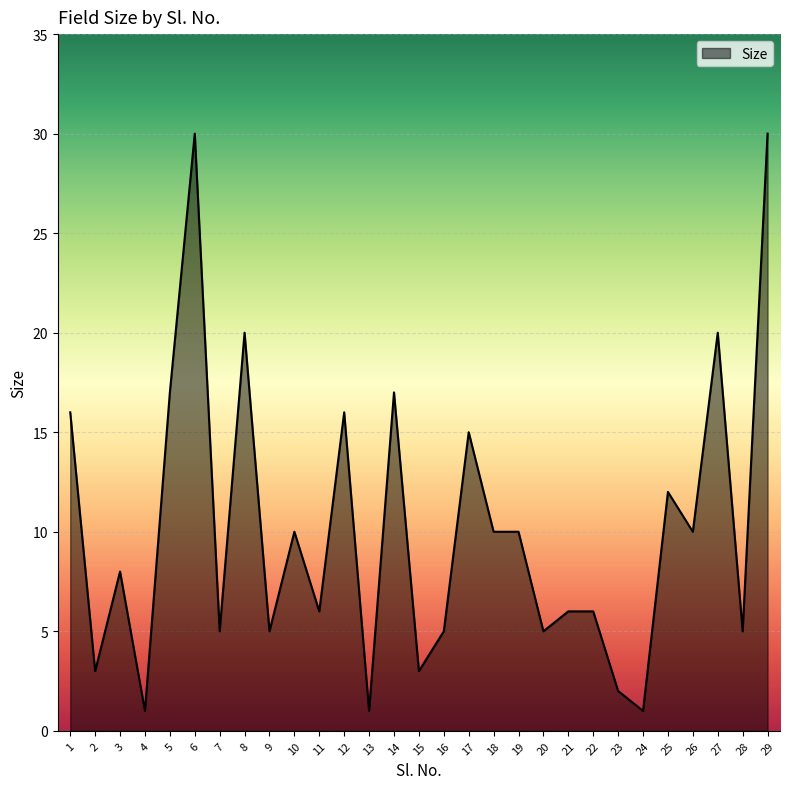

How many values are below 8?

14